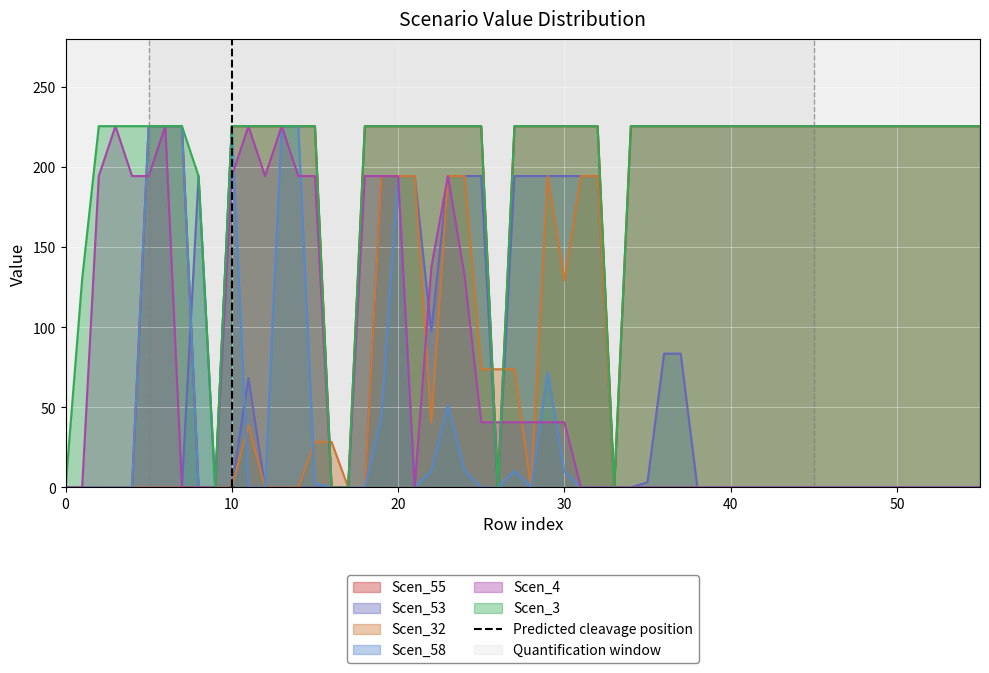

What is the highest value of the Scen_53 series?

194.5